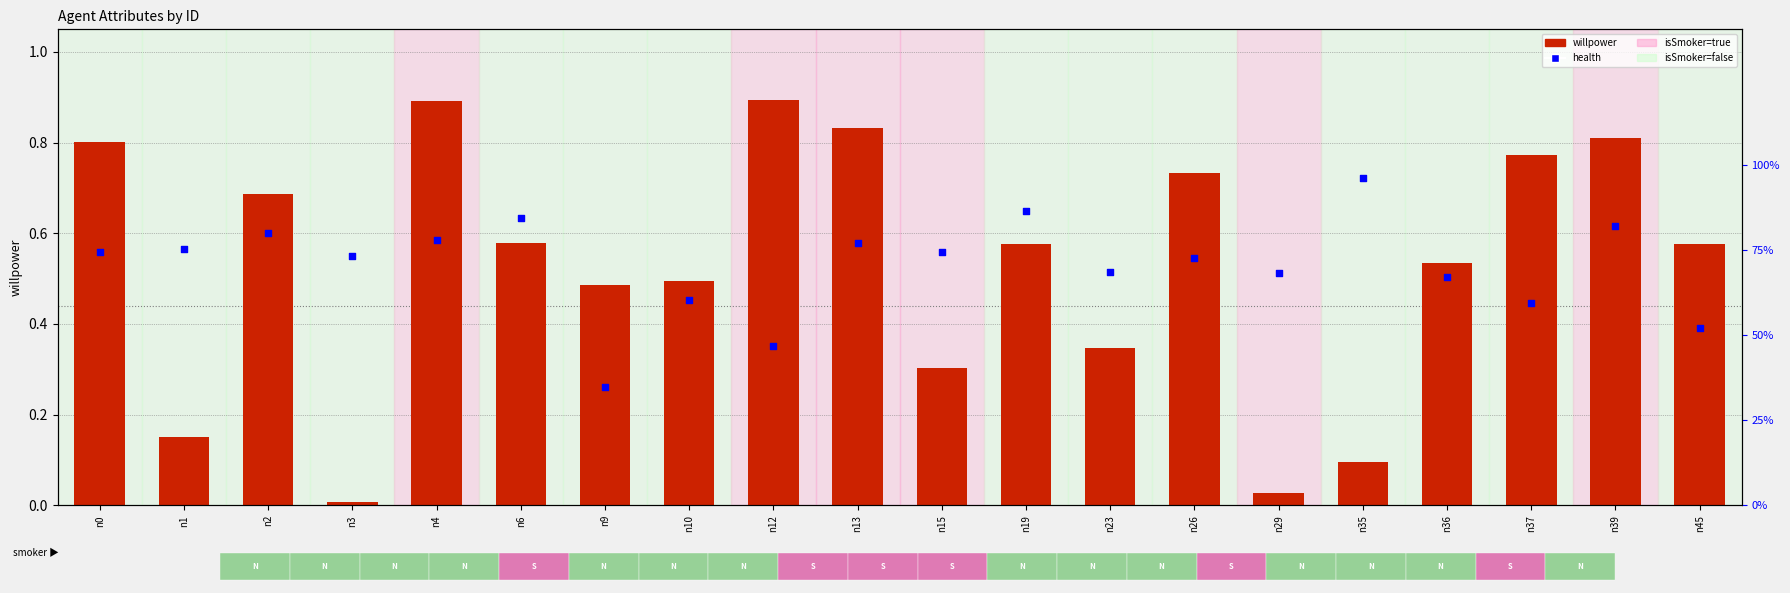

Is the value of health at n3 greater than the value of willpower at n45?

Yes